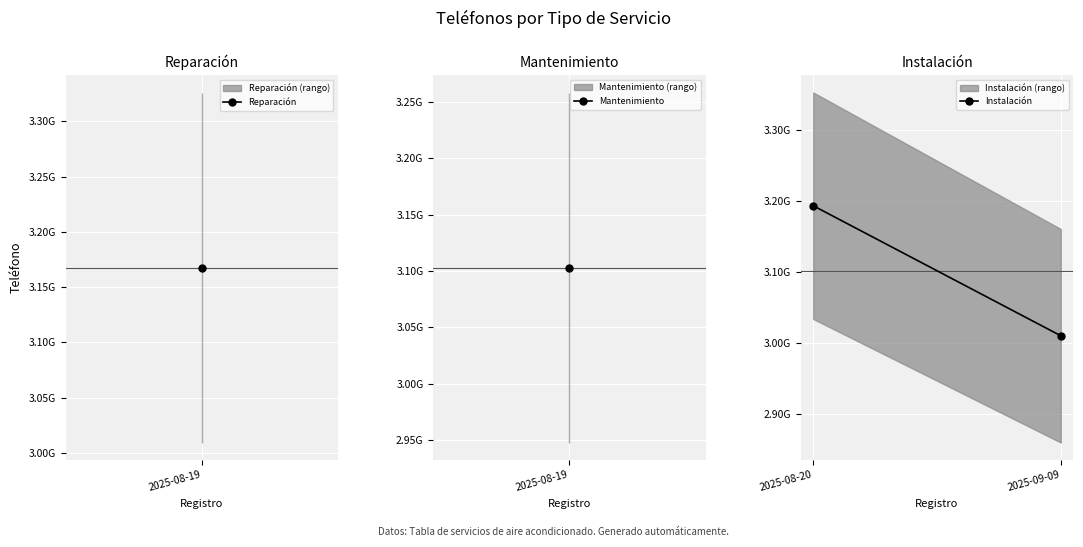

The value at 2025-09-09 is 1278005095. True or false?

False